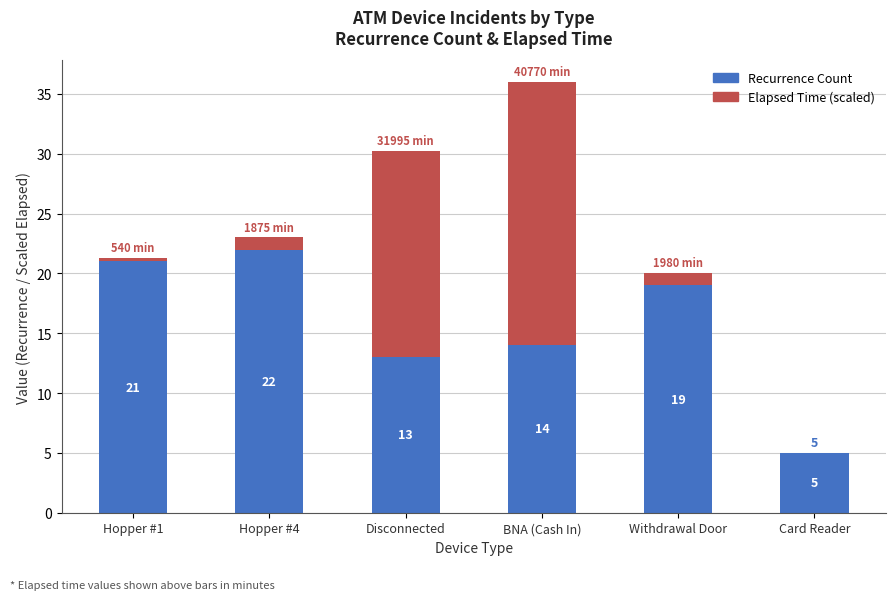

At which category is the sum across all series the highest?

BNA (Cash In)